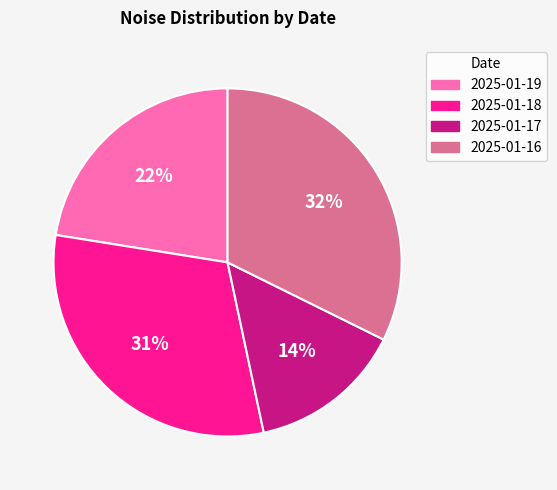

To the nearest percent, what is the difference between the largest and smallest slice percentages?

18%